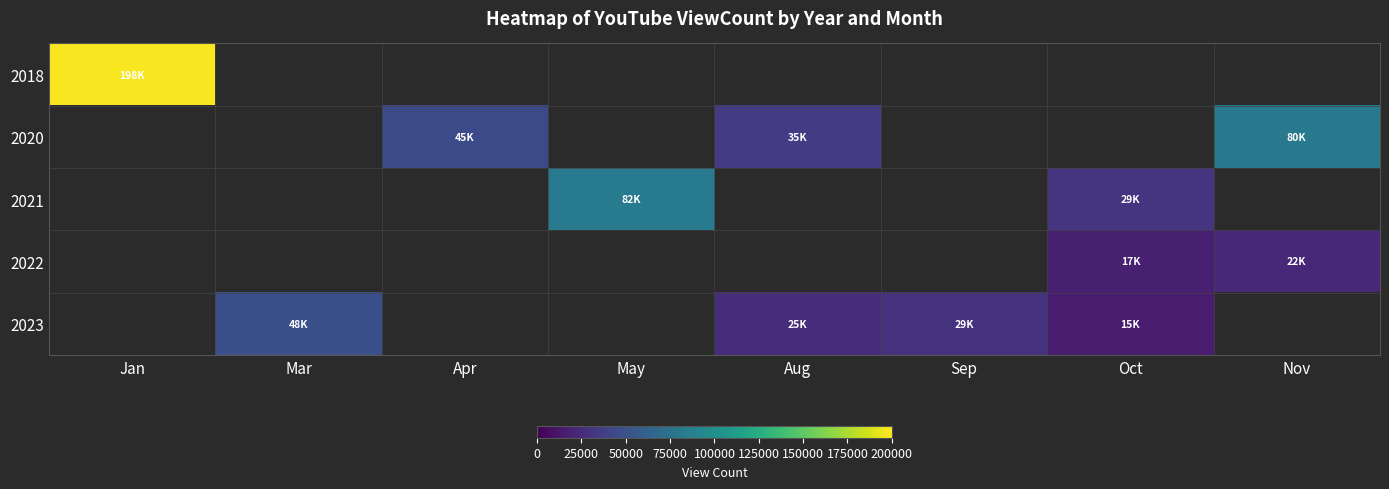

What is the smallest value displayed?

15205.0